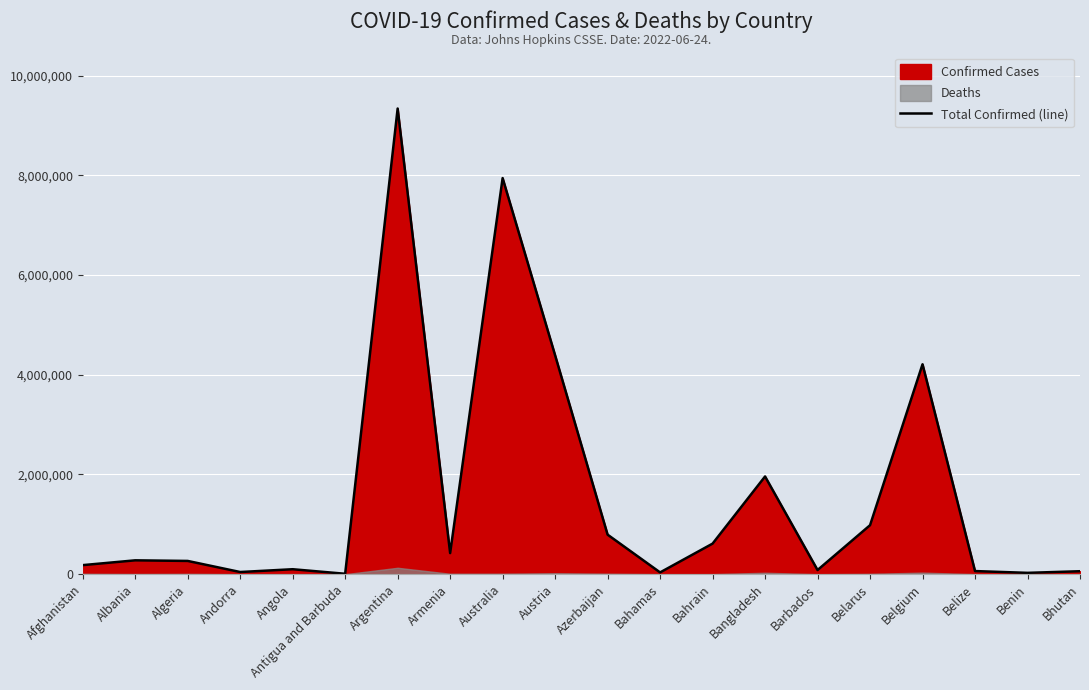

List the labels in order of value, smallest first.

Antigua and Barbuda, Benin, Bahamas, Andorra, Bhutan, Belize, Barbados, Angola, Afghanistan, Algeria, Albania, Armenia, Bahrain, Azerbaijan, Belarus, Bangladesh, Belgium, Austria, Australia, Argentina